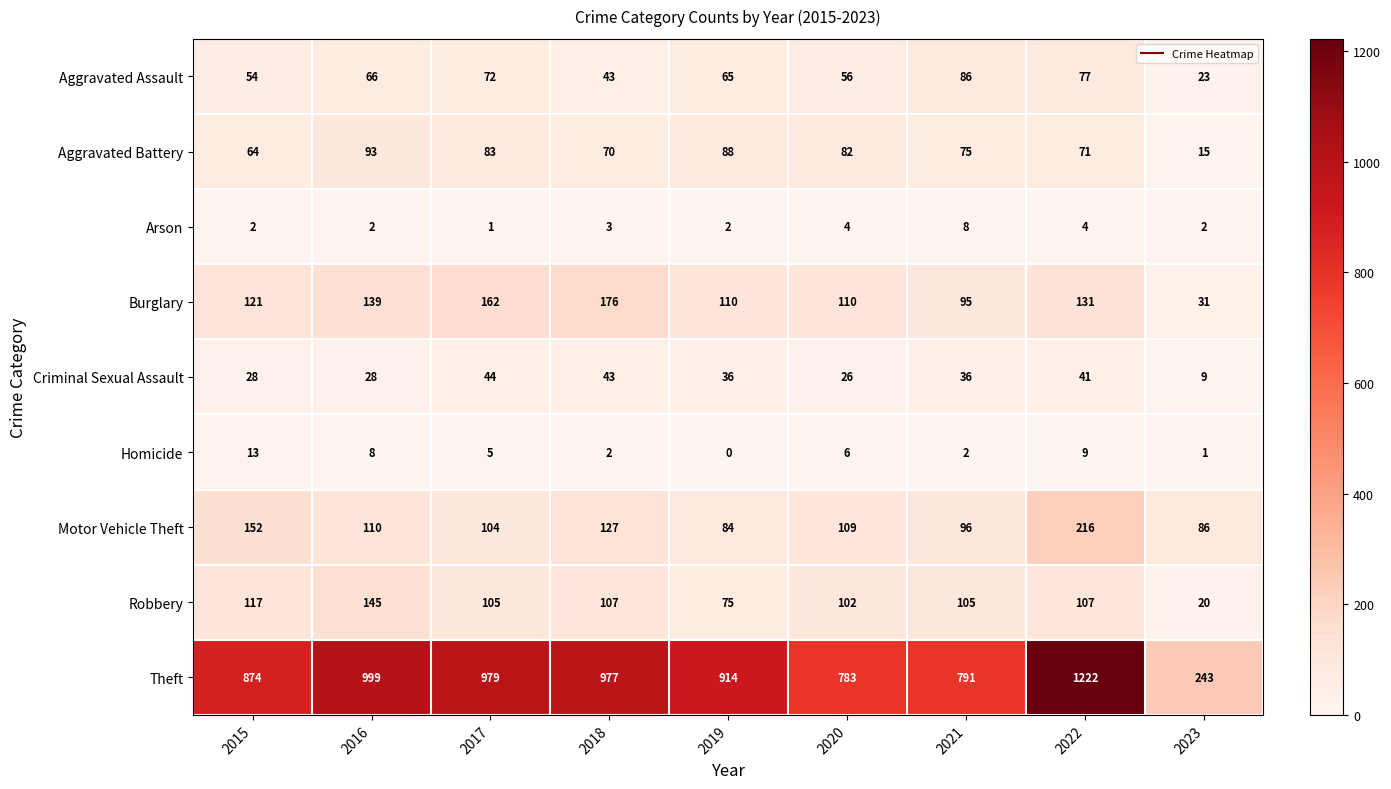

What is the difference between the Criminal Sexual Assault values at 2019 and 2022?

5